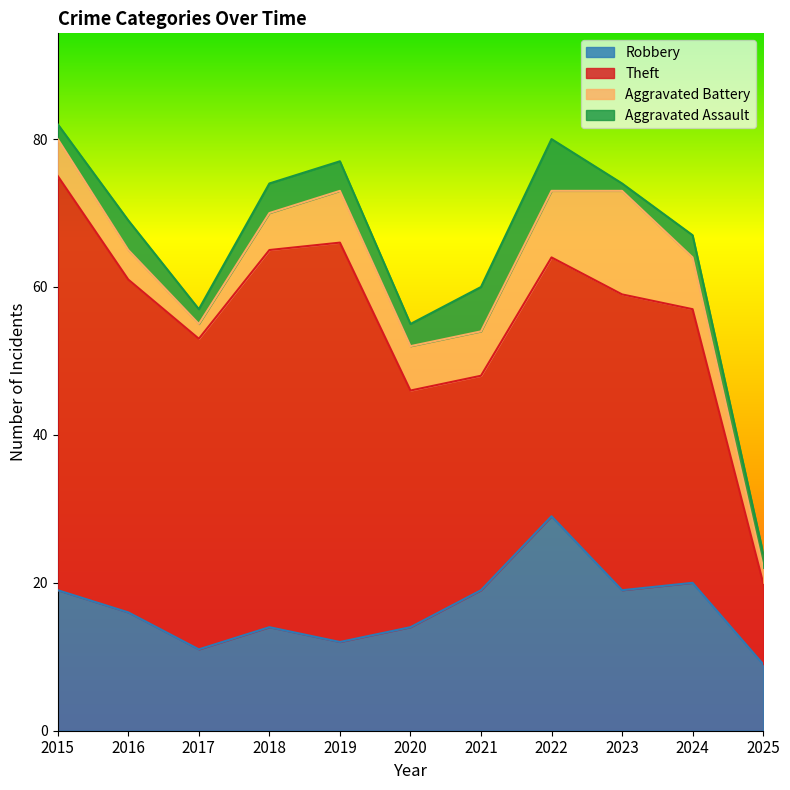

Reading right to left, extract all data points from this chart.

Robbery: 9	20	19	29	19	14	12	14	11	16	19
Theft: 11	37	40	35	29	32	54	51	42	45	56
Aggravated Battery: 2	7	14	9	6	6	7	5	2	4	5
Aggravated Assault: 2	3	1	7	6	3	4	4	2	4	2